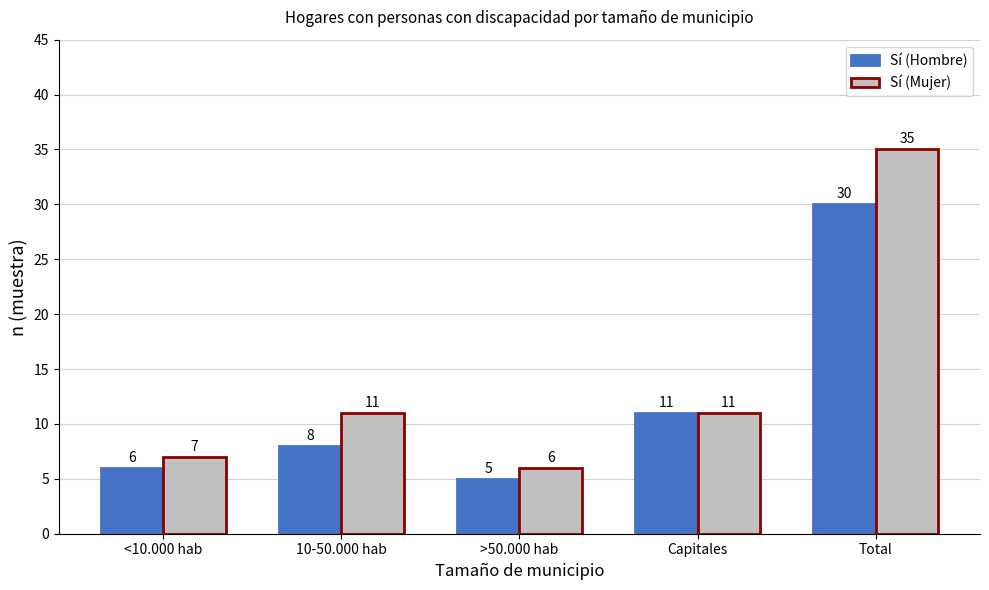

Rank the series at 10-50.000 hab from highest to lowest value.

Sí (Mujer), Sí (Hombre)